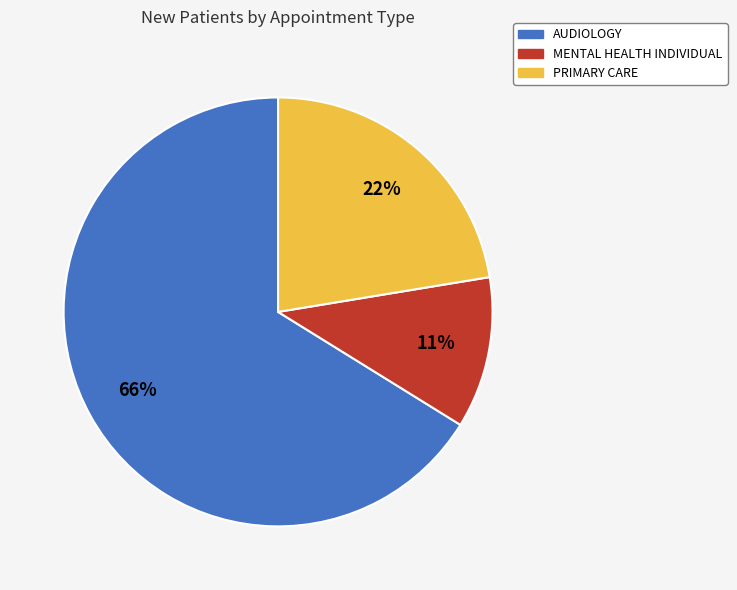

Count the number of slices in the pie.

3